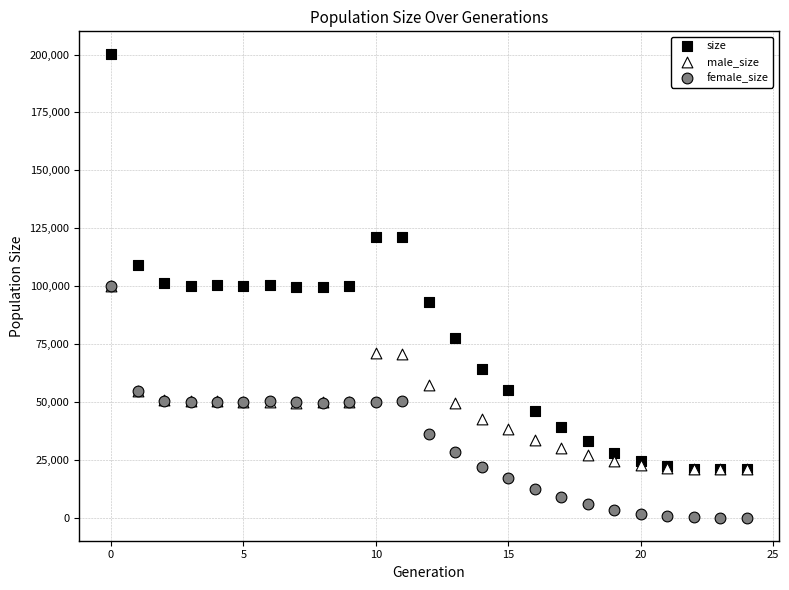

Which series reaches the maximum Y coordinate?

size